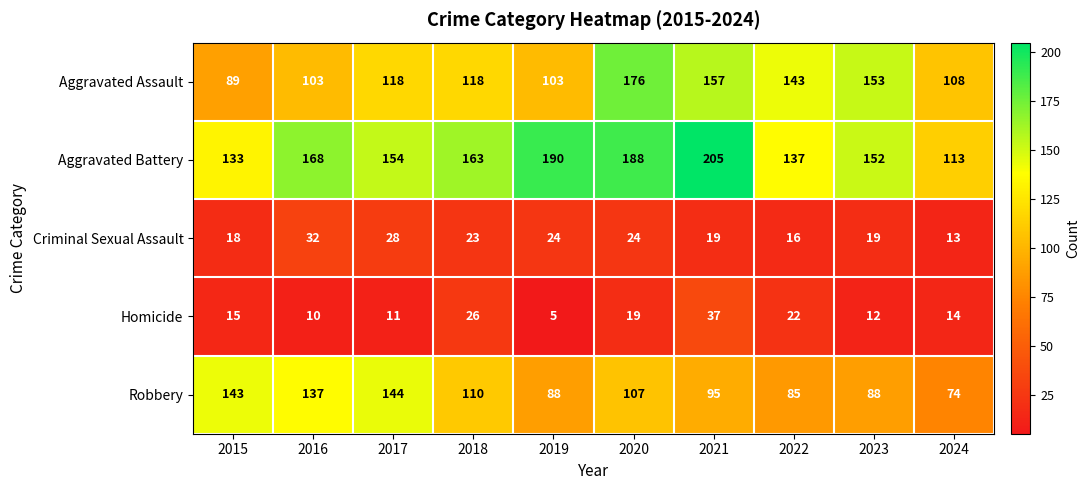

Which series has the widest spread of values?

Aggravated Battery